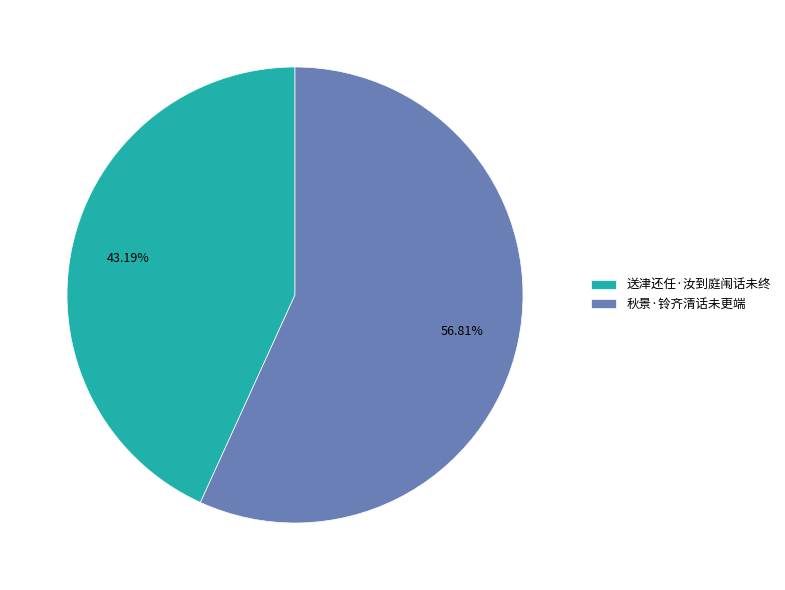

Count the number of slices in the pie.

2